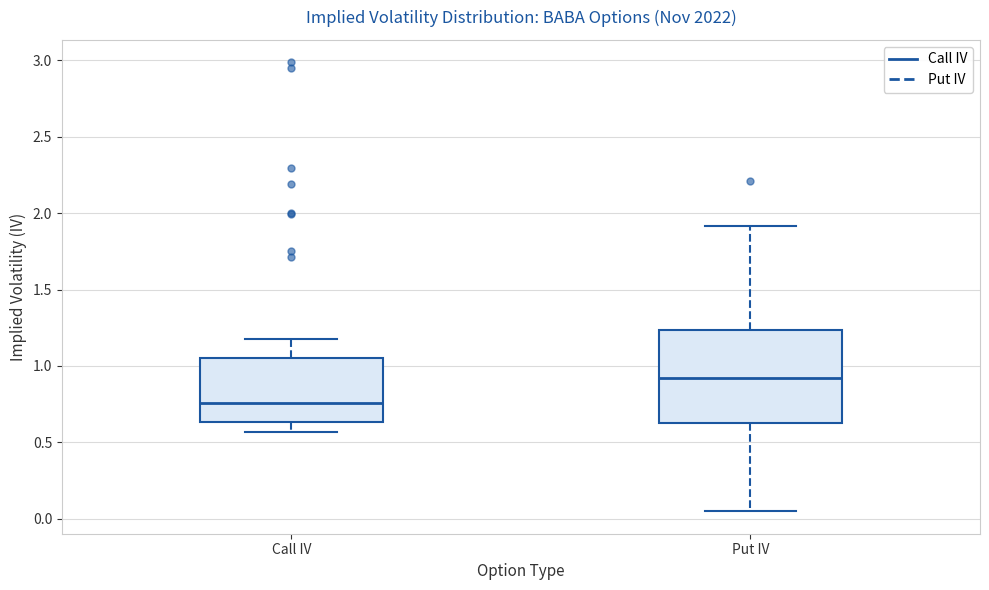

Reading left to right, transcribe this box plot: for each box, give where its median line is, the range the box spans, and where its two whiskers end, as read against the y-axis. The values are not printed on the chart, so give them approximately, as read against the axis.

Call IV: median 0.75, box 0.65 to 1.05, whiskers 0.55 to 1.20
Put IV: median 0.90, box 0.60 to 1.25, whiskers 0.05 to 1.90